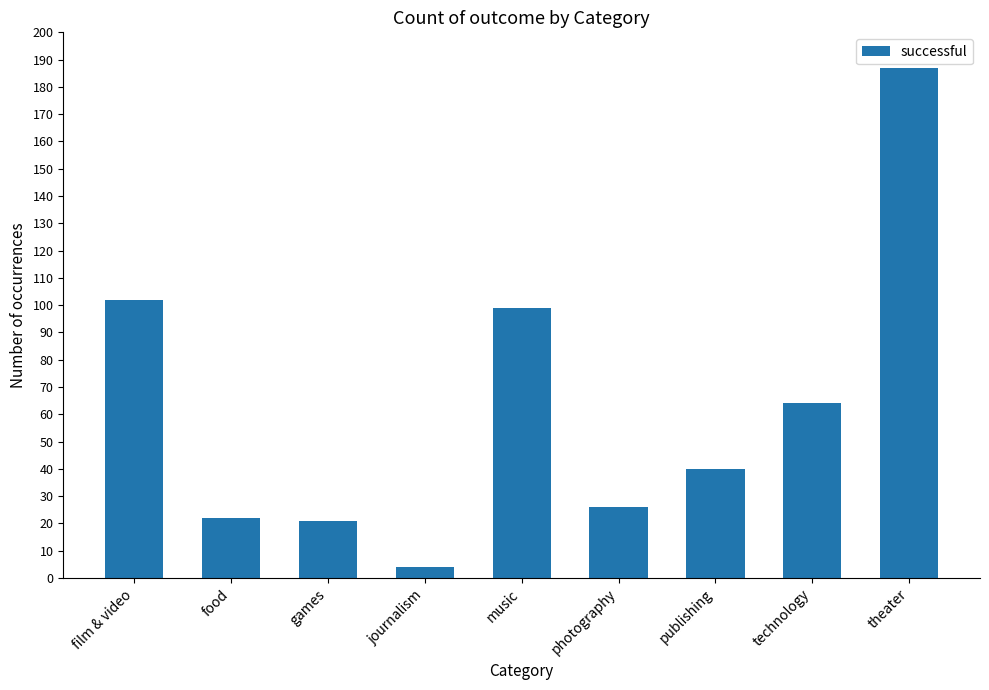

What is the label of the 9th bar from the left?

theater